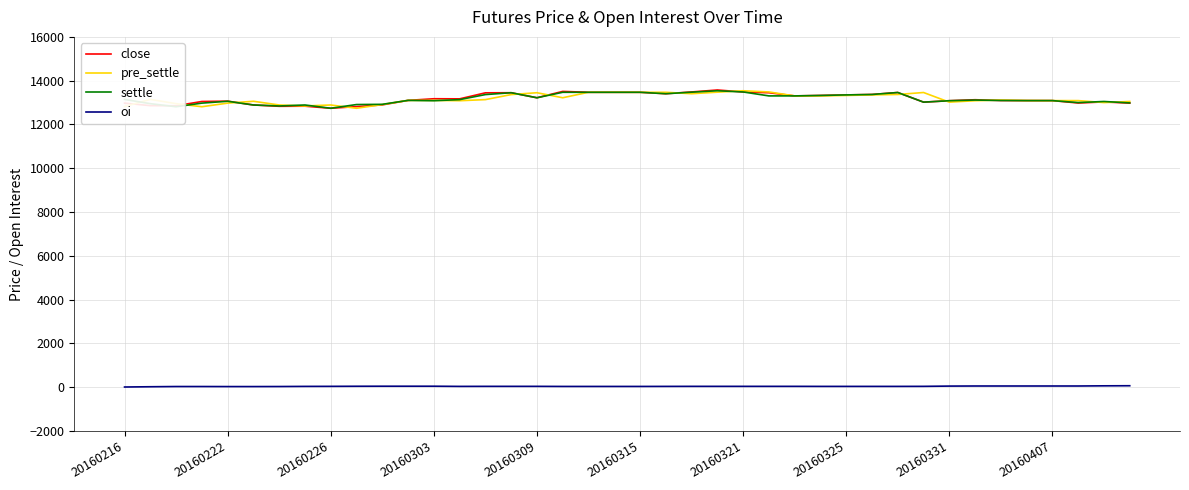

How many lines are shown in the chart?

4